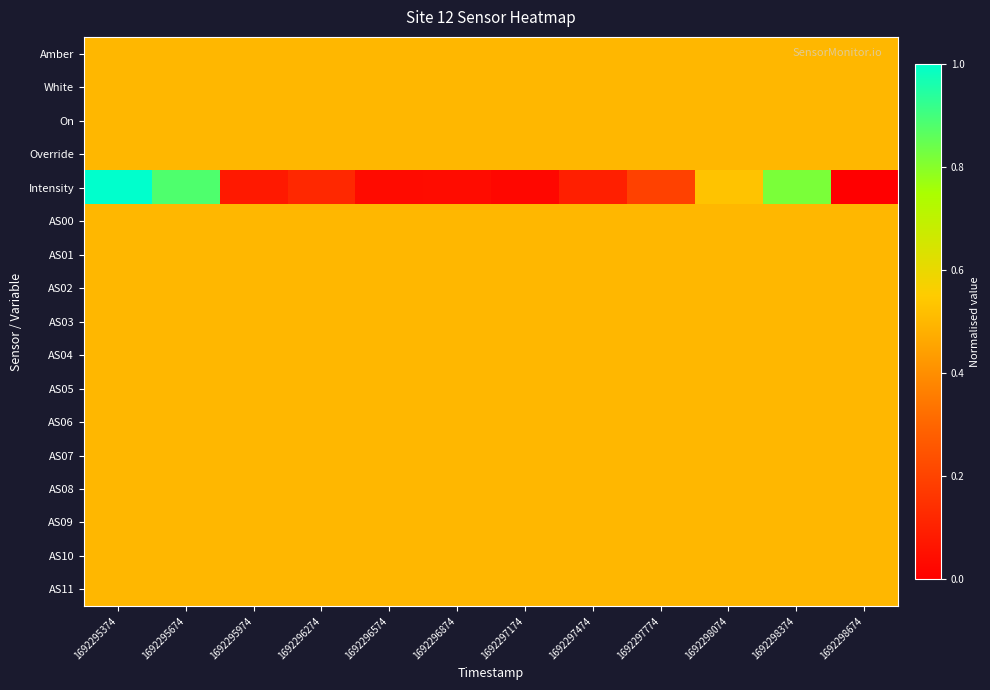

What is the greatest value displayed?

1.0